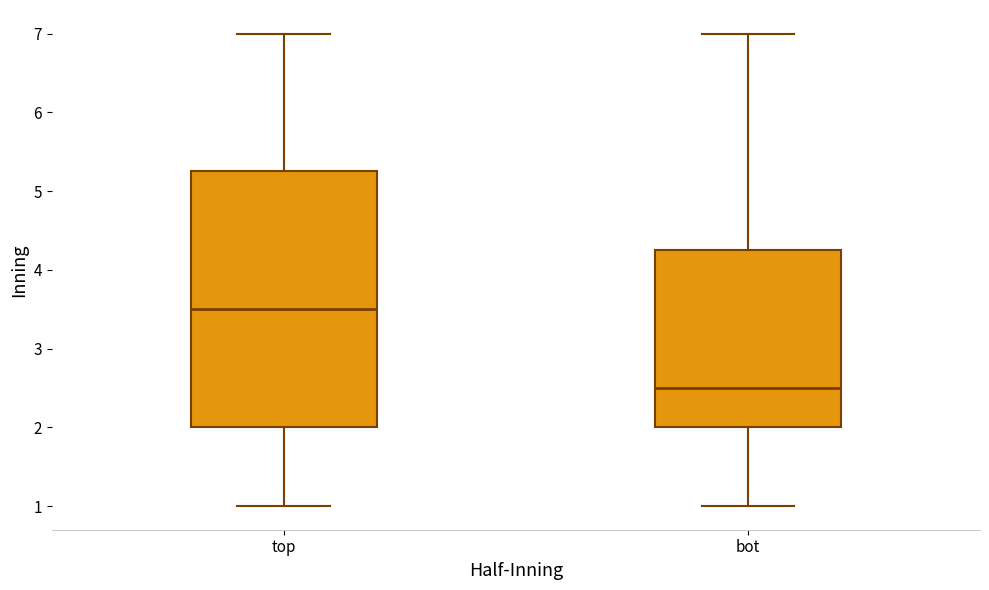

Reading left to right, transcribe this box plot: for each box, give where its median line is, the range the box spans, and where its two whiskers end, as read against the y-axis. The values are not printed on the chart, so give them approximately, as read against the axis.

top: median 3.5, box 2.0 to 5.3, whiskers 1.0 to 7.0
bot: median 2.5, box 2.0 to 4.3, whiskers 1.0 to 7.0